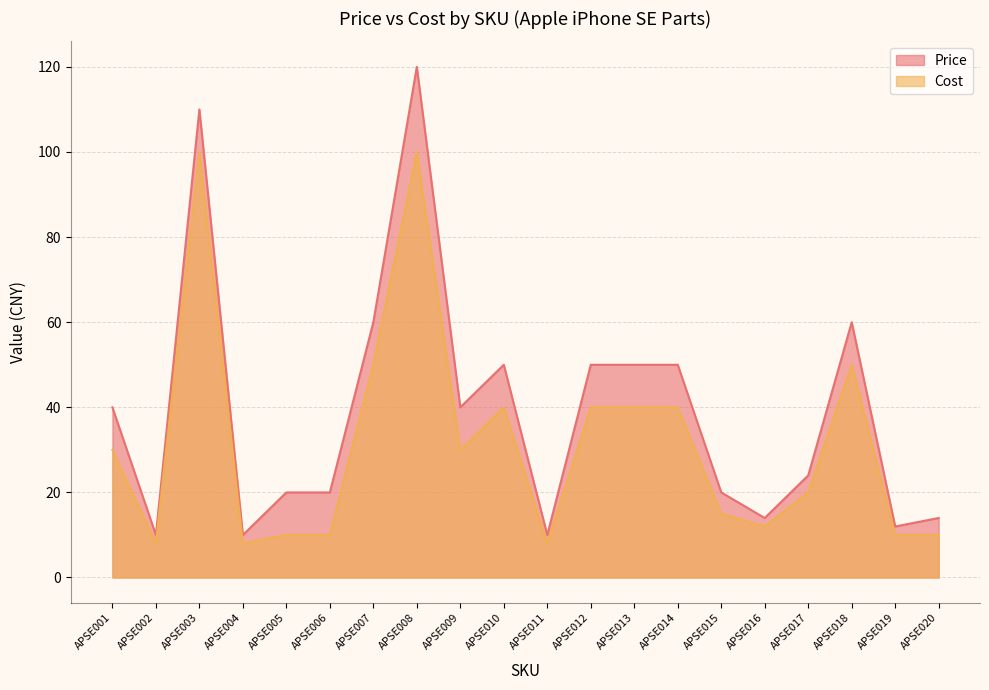

Rank the series by their average value, from lowest to highest.

Cost, Price